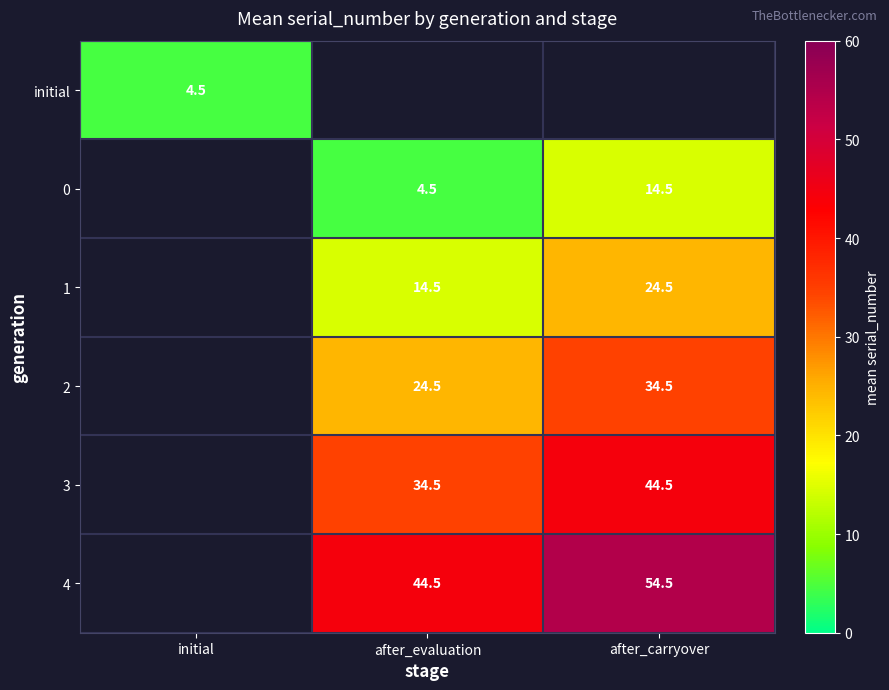

What is the smallest value displayed?

4.5